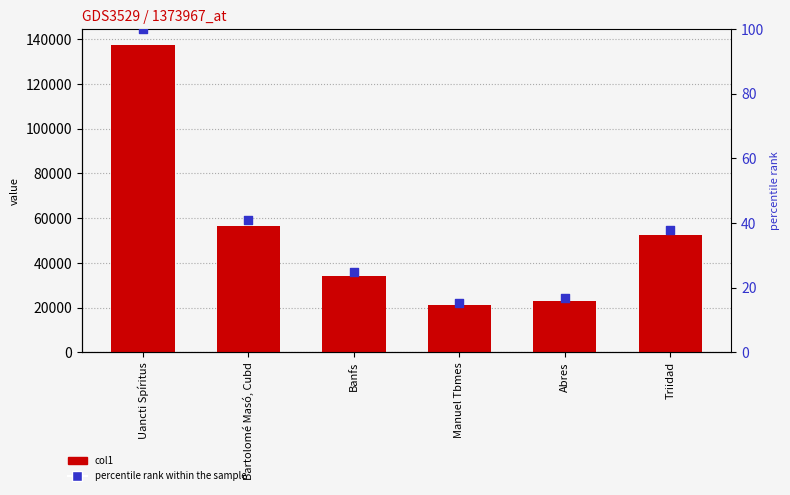

At which category is the sum across all series the highest?

Uancti Spíritus